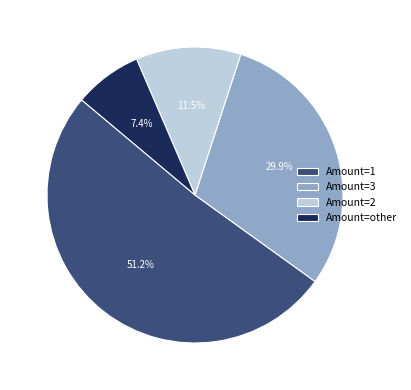

Does Amount=1 account for over 50% of the chart?

Yes